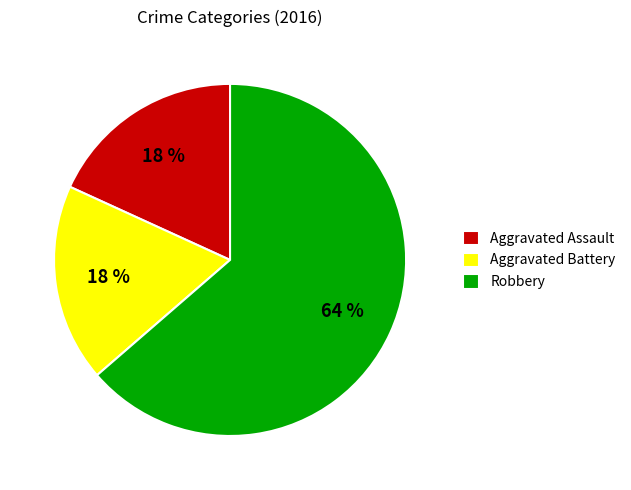

Is it true that Aggravated Assault is 11% of the pie?

False